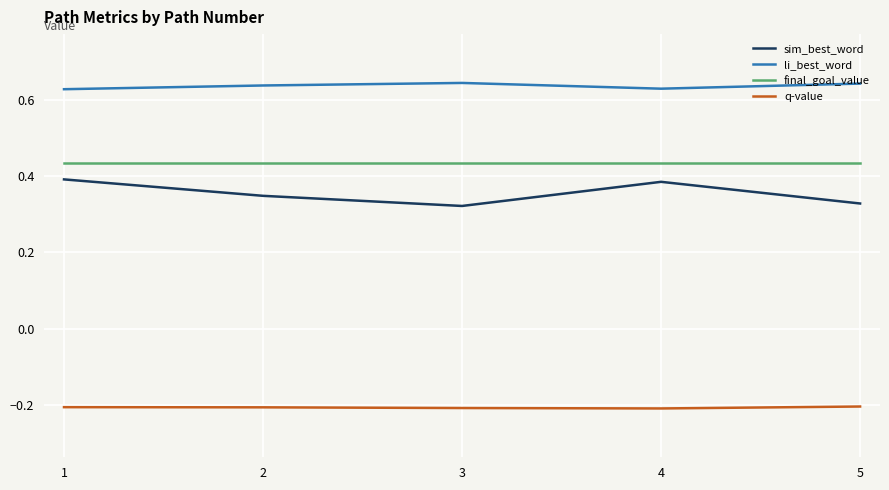

True or false: q-value and li_best_word cross at least once.

False